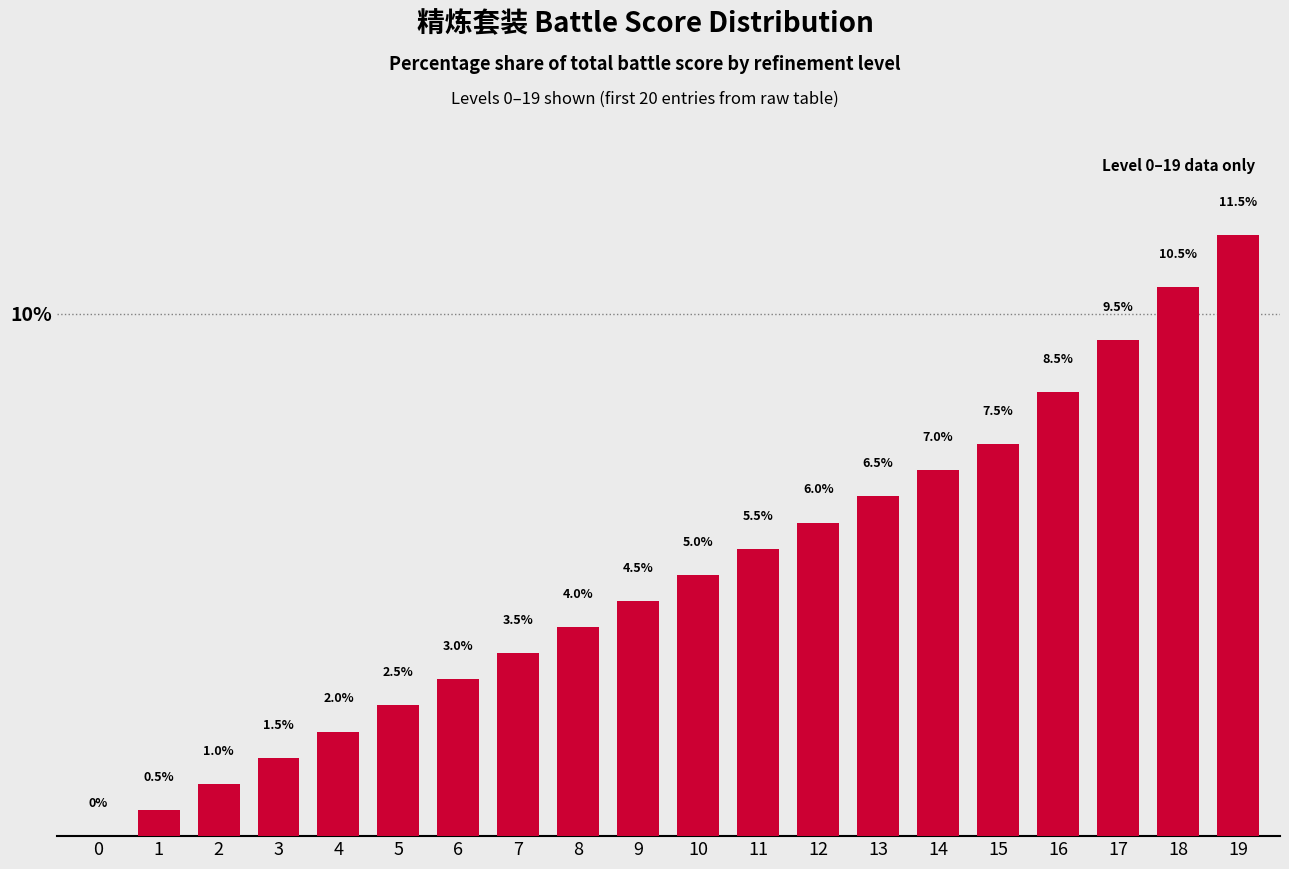

The chart shows a value of 4.5 at 9. True or false?

True